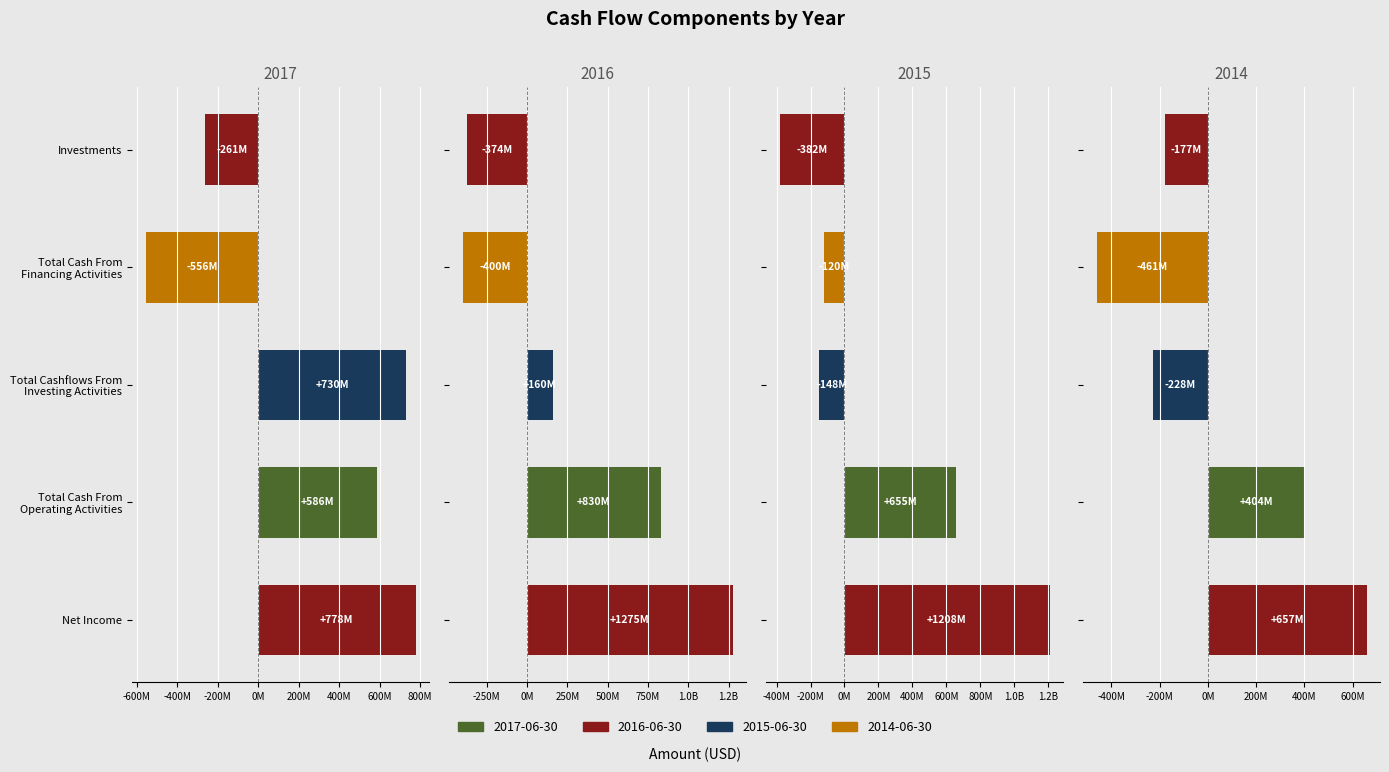

What is the minimum value shown in the chart?

-556300000